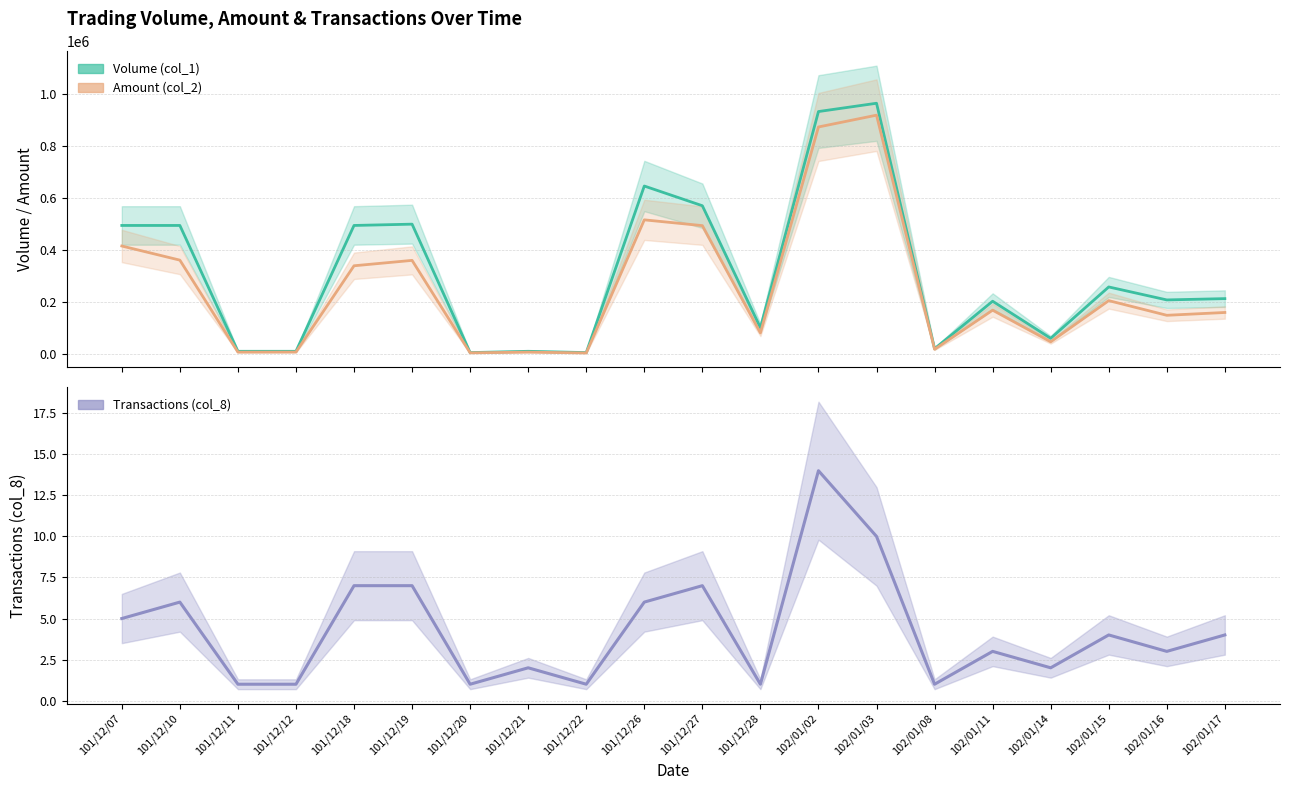

Reading left to right, what are all the values shown in this chart?

Volume (col_1): 495000	495000	10000	10000	495000	500000	5000	10000	5000	647000	571000	101000	934000	966000	20000	203000	60000	258000	208000	213000
Amount (col_2): 415800	361350	6800	7000	339600	360400	4050	6850	3600	516600	494360	80800	874570	920050	17800	168490	46600	205300	148770	159600
Transactions (col_8): 5	6	1	1	7	7	1	2	1	6	7	1	14	10	1	3	2	4	3	4